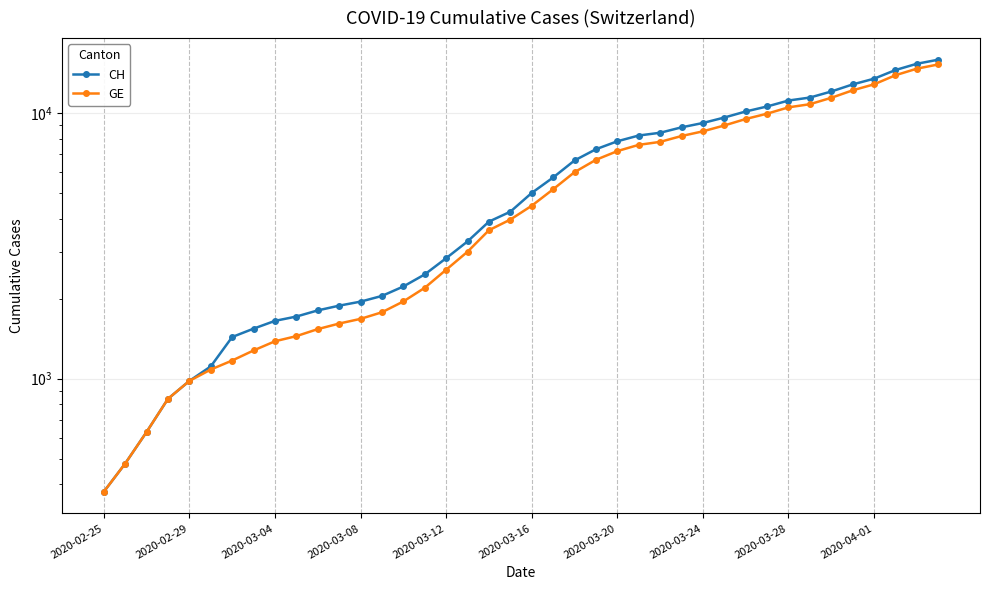

Reading left to right, transcribe all the data shown in this chart.

CH: 375	479	630	840	981	1113	1436	1544	1652	1715	1809	1885	1952	2051	2226	2472	2845	3291	3908	4259	5012	5731	6644	7323	7847	8249	8449	8855	9196	9642	10162	10613	11175	11467	12086	12852	13505	14561	15375	15926
GE: 375	479	630	840	981	1083	1171	1278	1384	1447	1538	1614	1681	1780	1955	2201	2574	3010	3627	3978	4485	5174	6002	6681	7205	7607	7807	8213	8554	9000	9520	9971	10533	10825	11444	12210	12863	13919	14733	15284